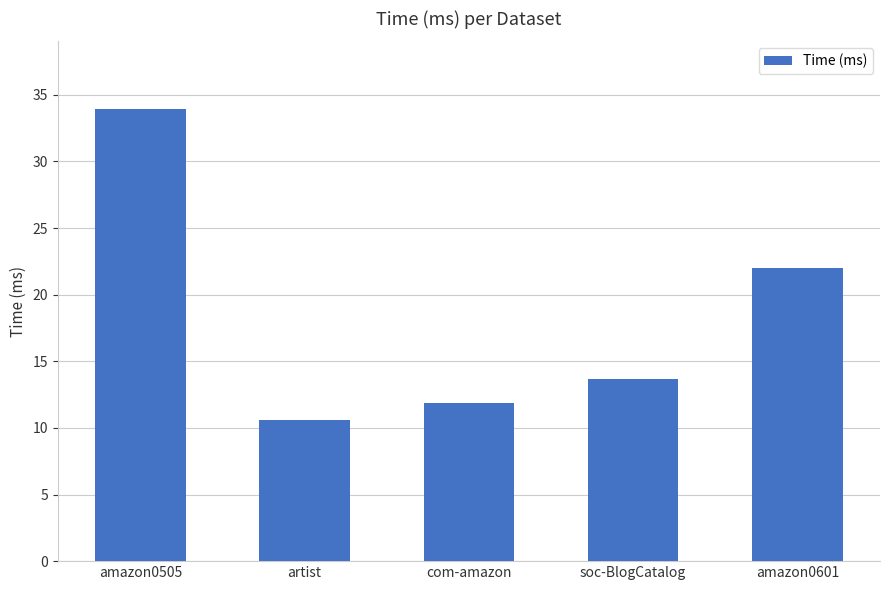

The value at soc-BlogCatalog is 18.1. True or false?

False